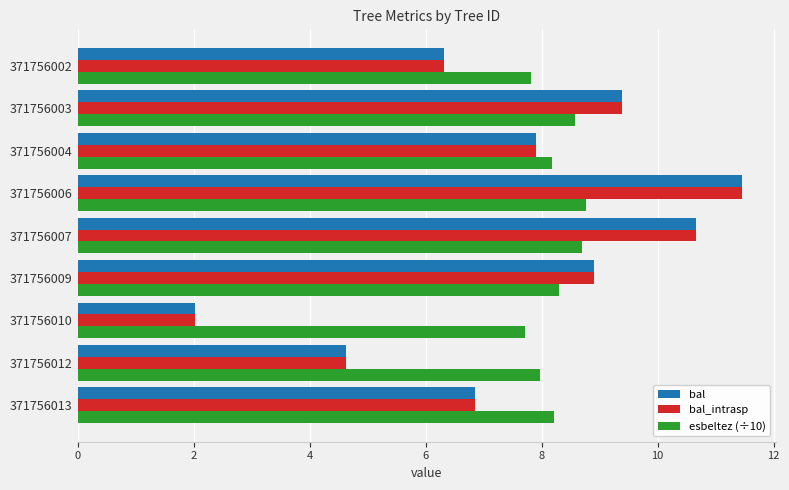

What is the difference between the highest and lowest values at 371756007?

2.0